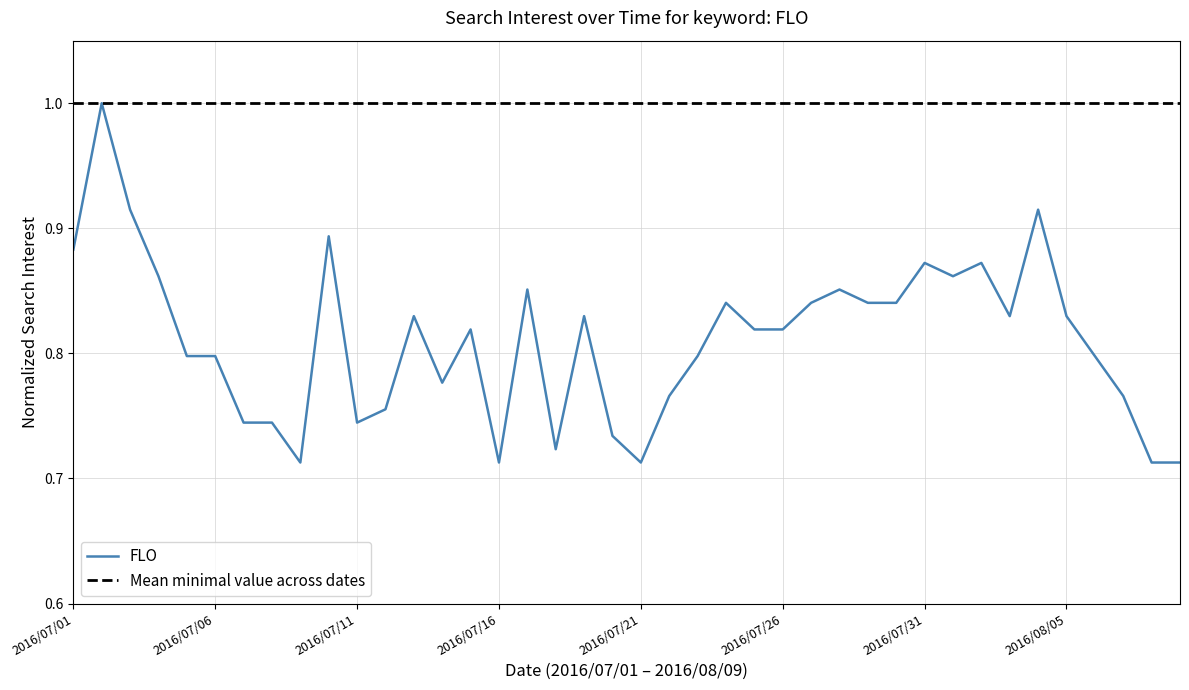

What is the highest value of the FLO series?

1.0